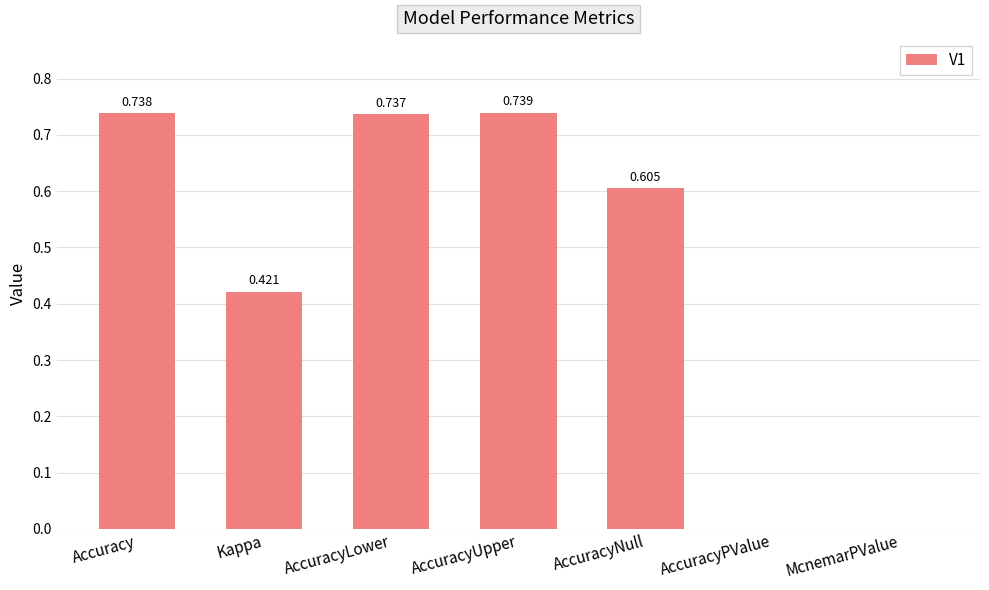

Between AccuracyUpper and AccuracyLower, which is larger?

AccuracyUpper